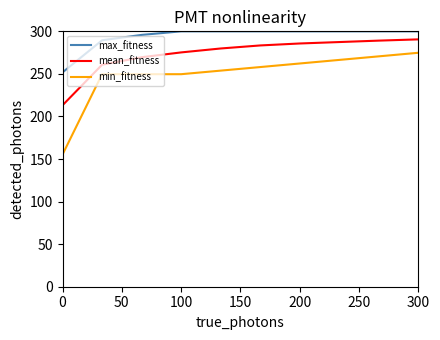

True or false: mean_fitness and min_fitness cross at least once.

False